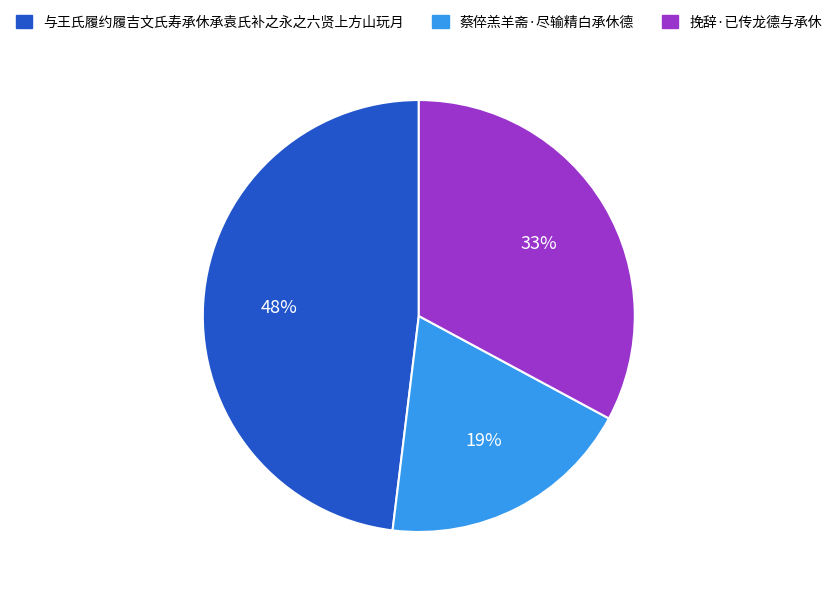

To the nearest percent, what is the difference between the largest and smallest slice percentages?

29%